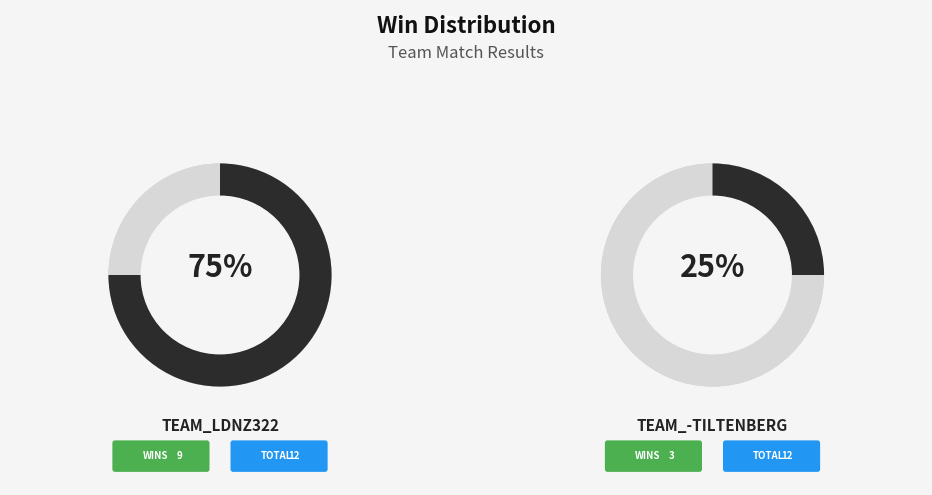

True or false: team_-Tiltenberg accounts for 25% of the total.

True